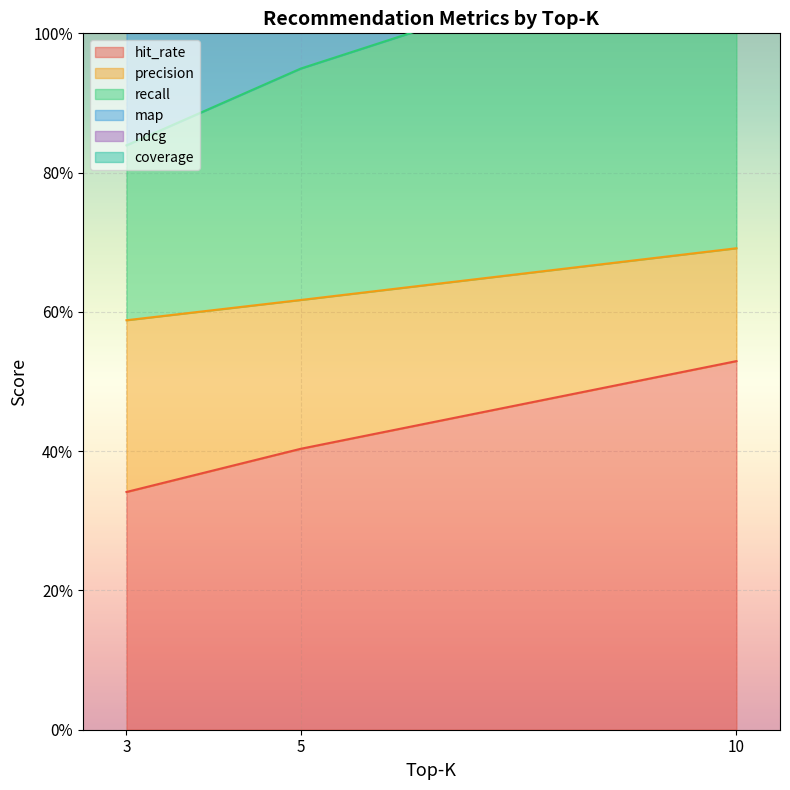

What is the difference between the ndcg values at 10 and 3?

0.4